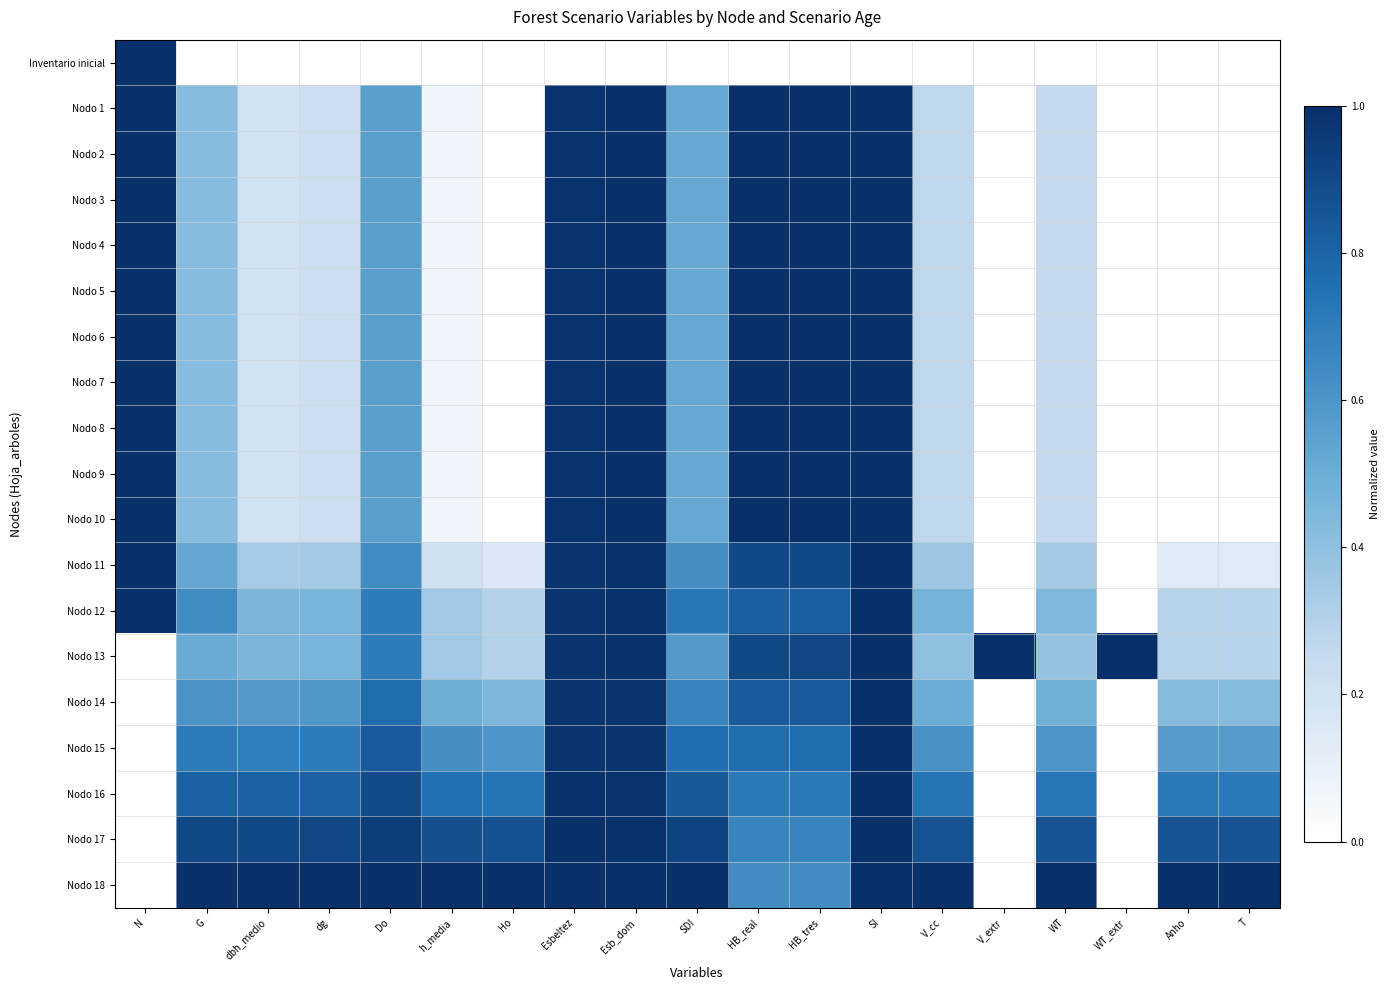

At WT, list the series in order from largest to smallest.

Nodo 18, Nodo 17, Nodo 16, Nodo 15, Nodo 14, Nodo 12, Nodo 13, Nodo 11, Nodo 1, Nodo 2, Nodo 3, Nodo 4, Nodo 5, Nodo 6, Nodo 7, Nodo 8, Nodo 9, Nodo 10, Inventario inicial